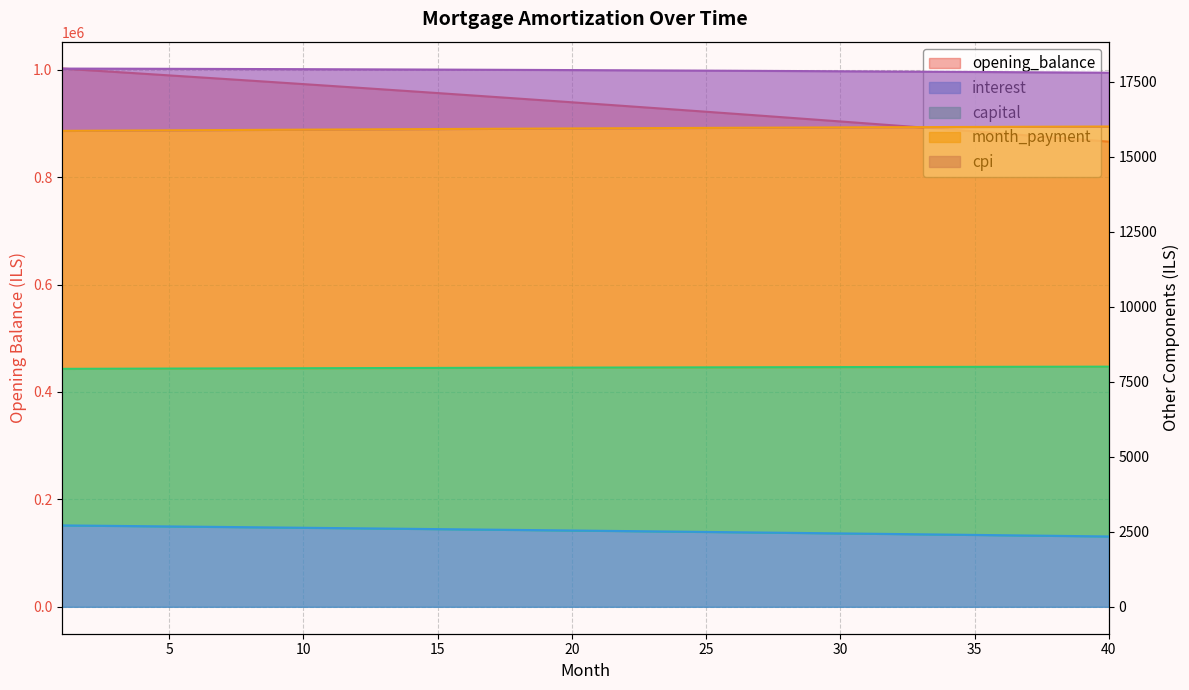

What is the value of the capital point at the 31st from the left?

7992.9